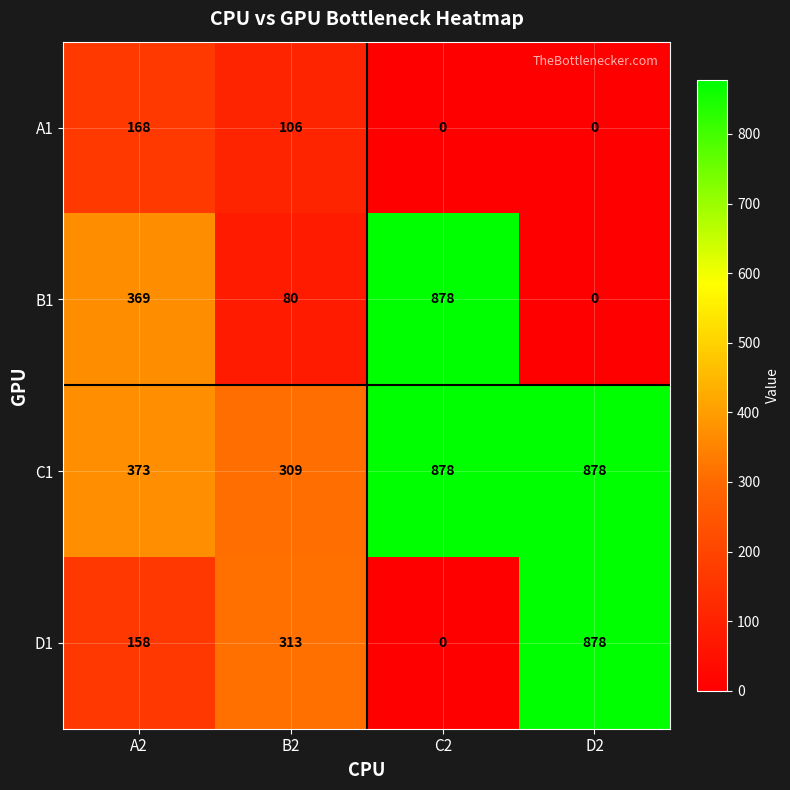

Reading left to right, list all the values displayed in this chart.

A1: A2=168	B2=106	C2=0	D2=0
B1: A2=369	B2=80	C2=878	D2=0
C1: A2=373	B2=309	C2=878	D2=878
D1: A2=158	B2=313	C2=0	D2=878